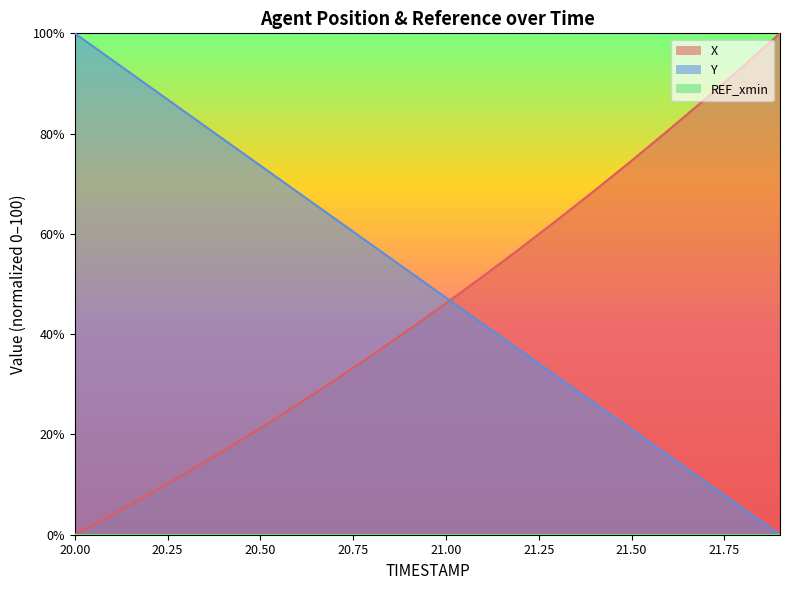

Where is Y nearest to the value 50?

20.9